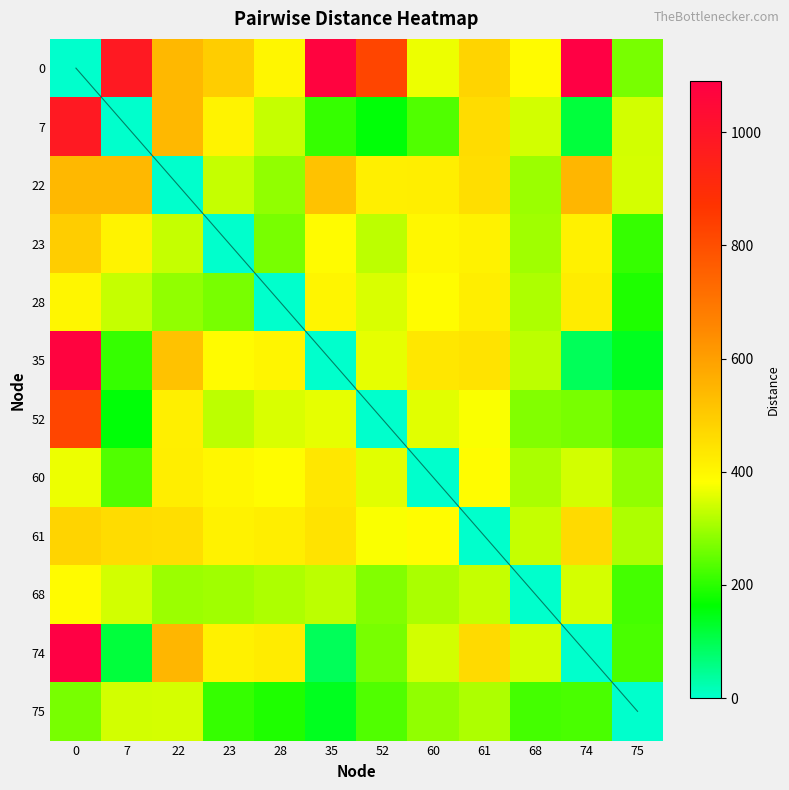

How many values in the 7 series are below 343?

6